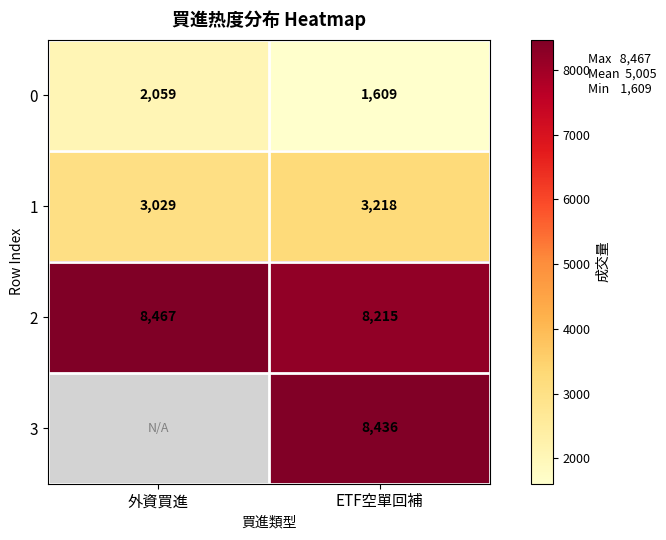

What is the spread (max minus min) of values at 外資買進?

6408.0